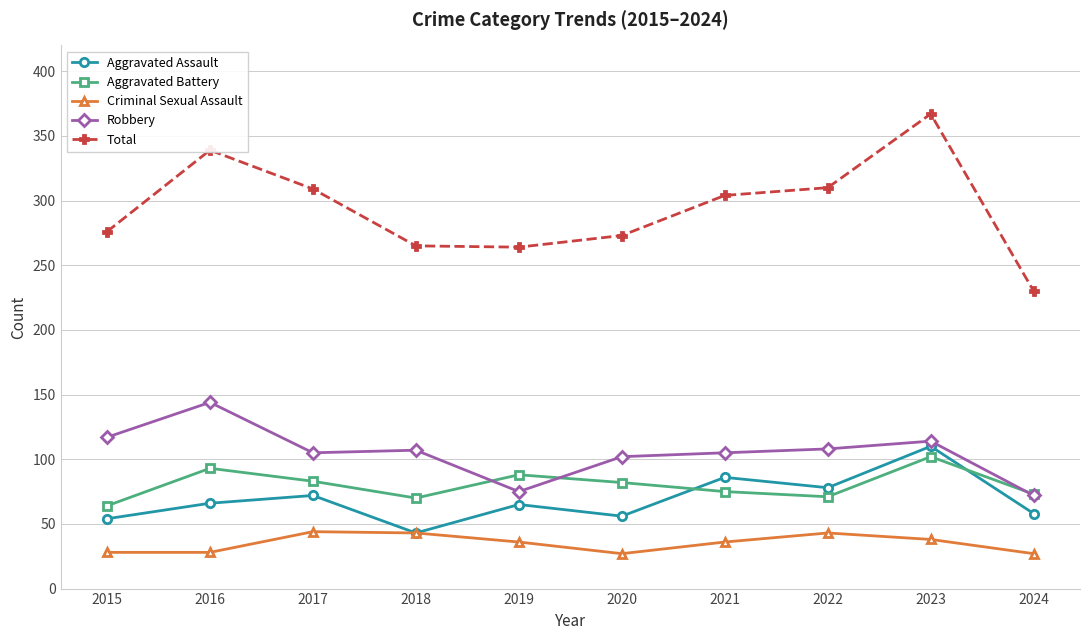

What is the difference between the maximum and second lowest values in the Aggravated Assault series?

56